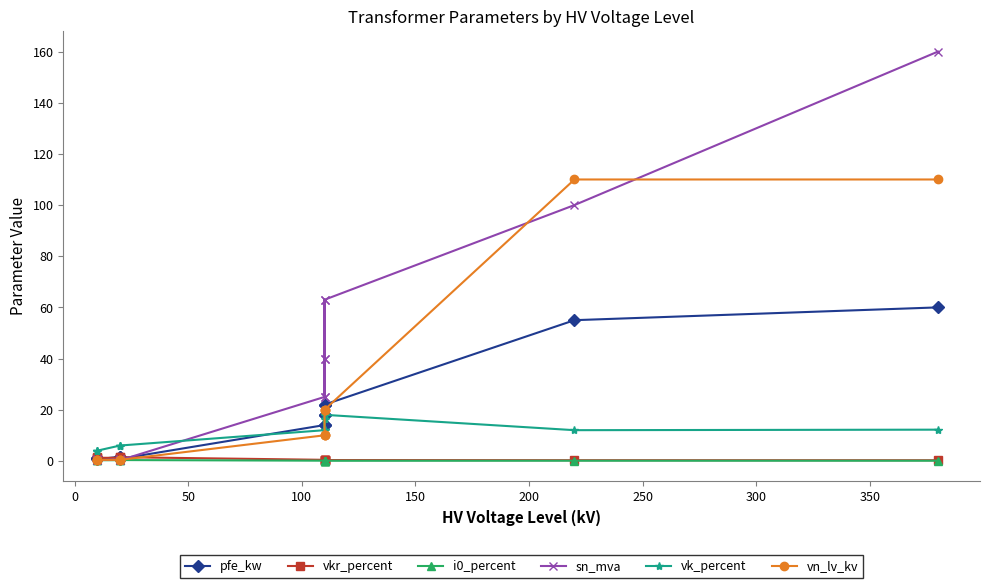

What is the value of the pfe_kw point at the 11th from the left?

1.6